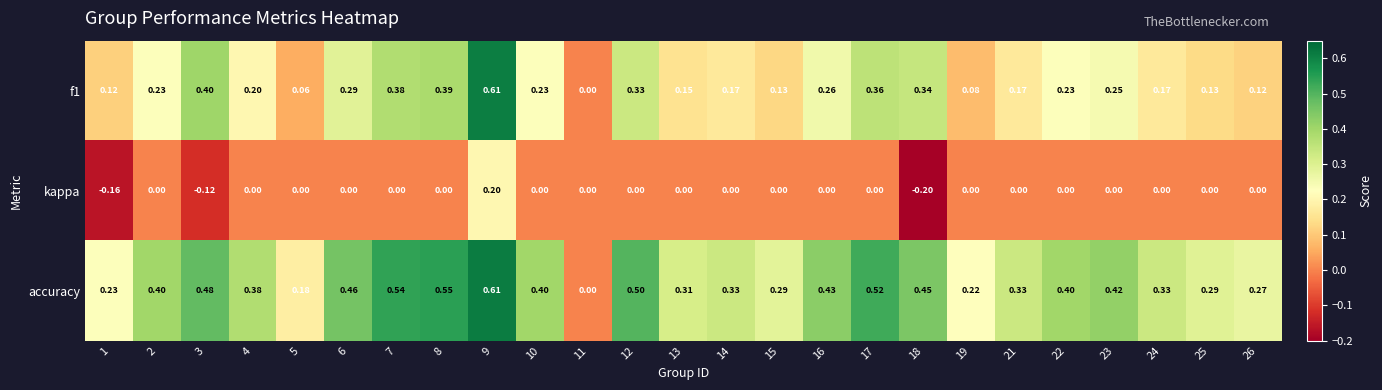

Which series has the largest total across all categories?

accuracy